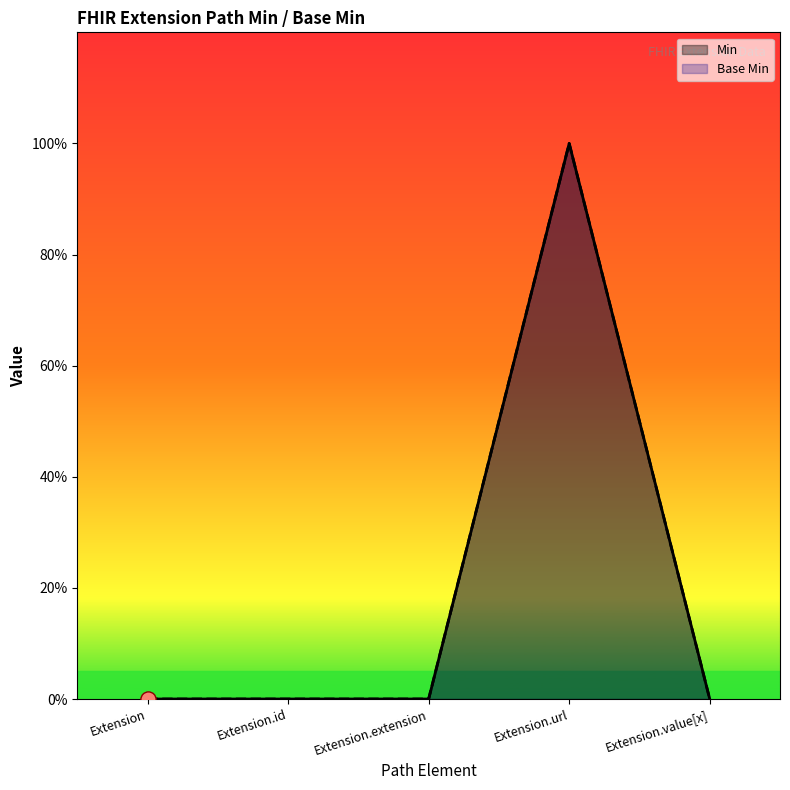

Which series contains the lowest Y value?

Min